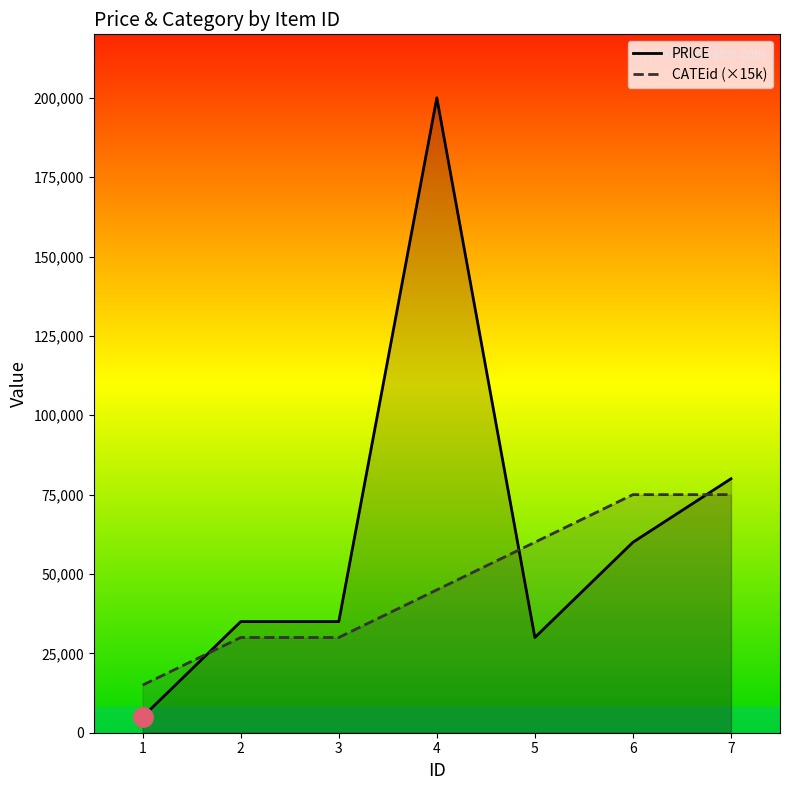

Which series ends up on top after the final intersection of PRICE and CATEid (×15k)?

PRICE